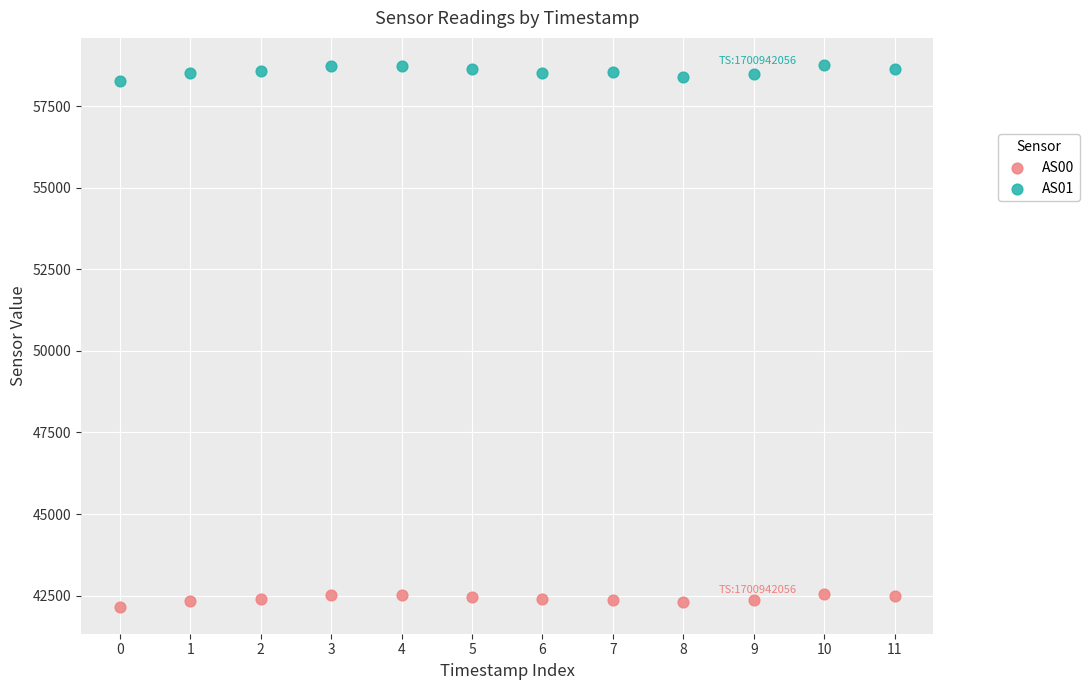

Which series reaches the maximum Y coordinate?

AS01